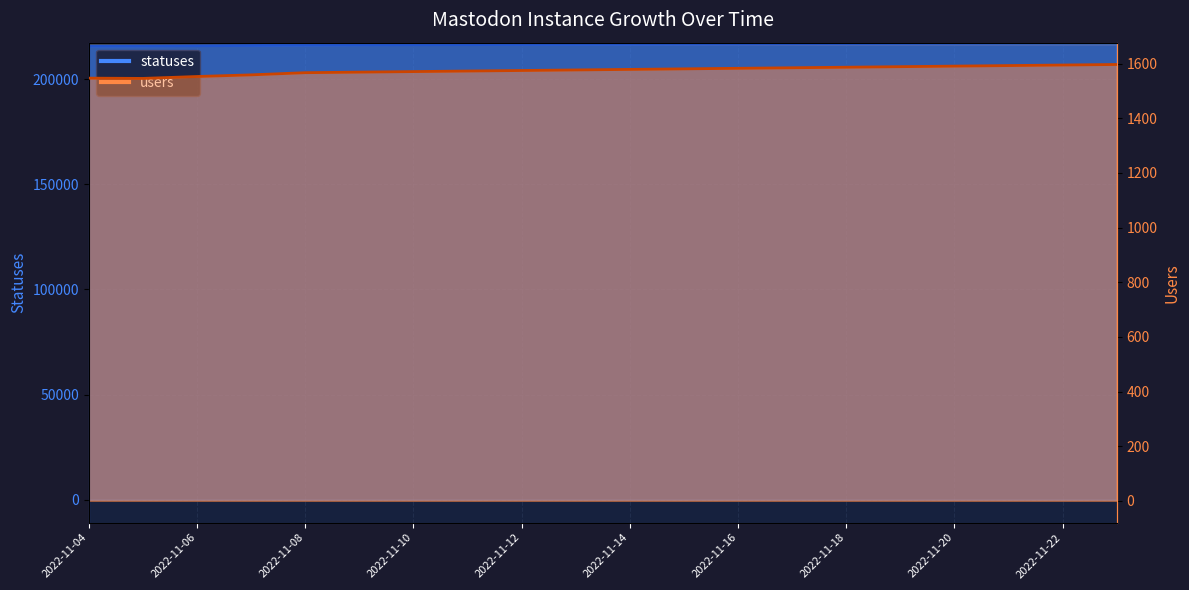

The users series shows 866 at 2022-11-06. True or false?

False